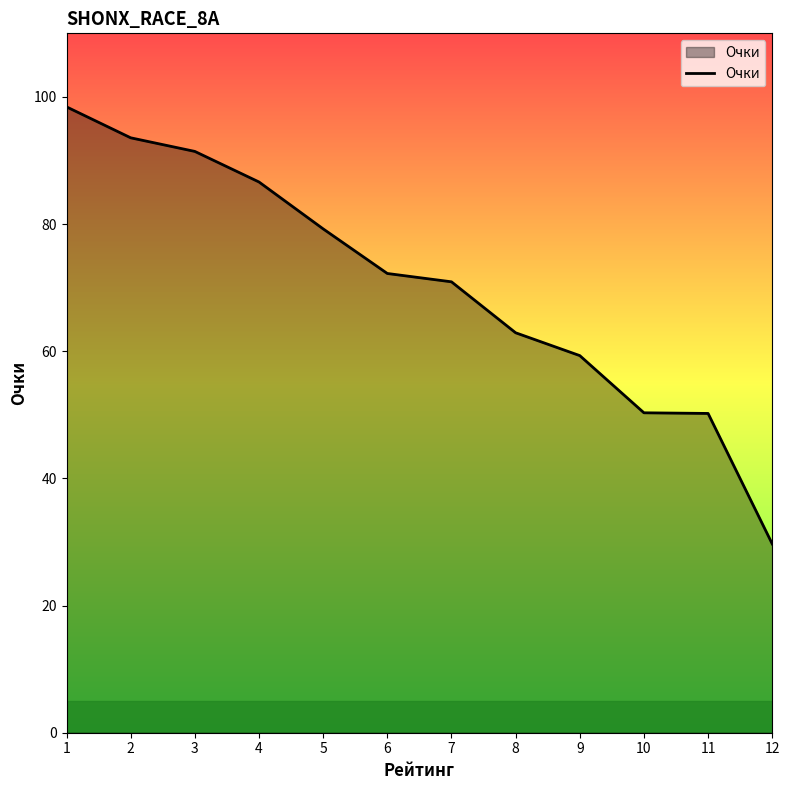

Which category has the lowest value across all series?

12